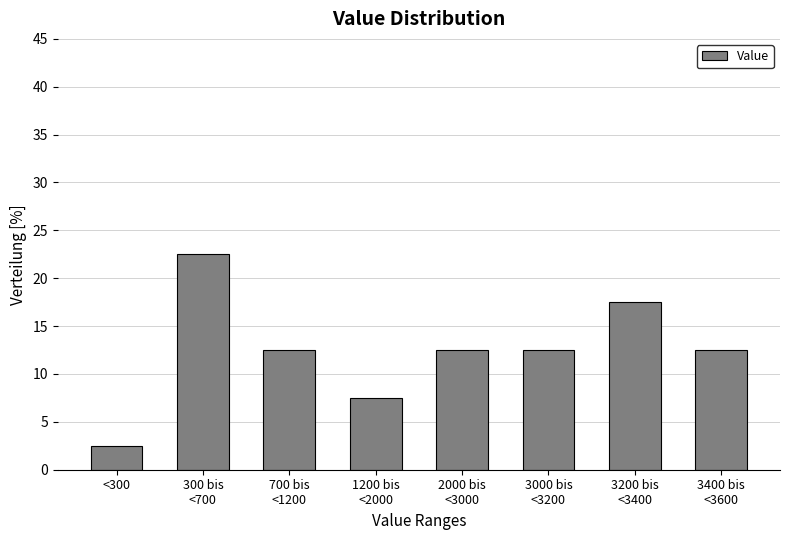

Reading left to right, extract all data points from this chart.

2.5	22.5	12.5	7.5	12.5	12.5	17.5	12.5